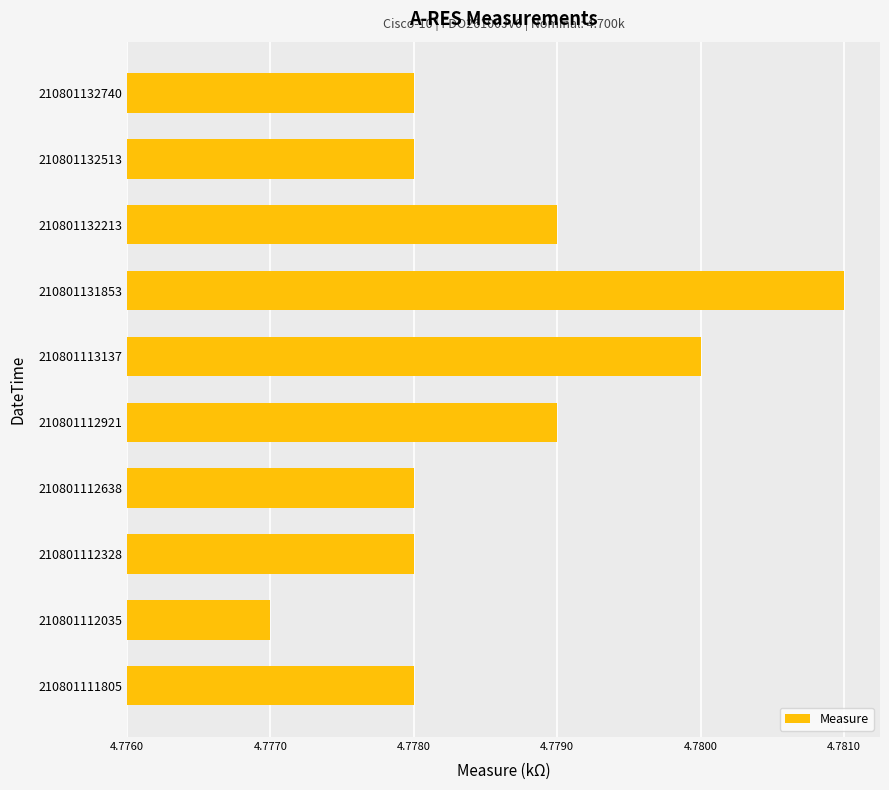

Does the chart contain any negative values?

No